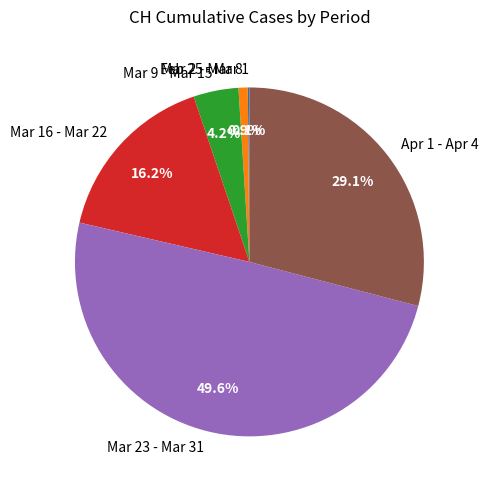

Does Mar 16 - Mar 22 account for over 50% of the chart?

No